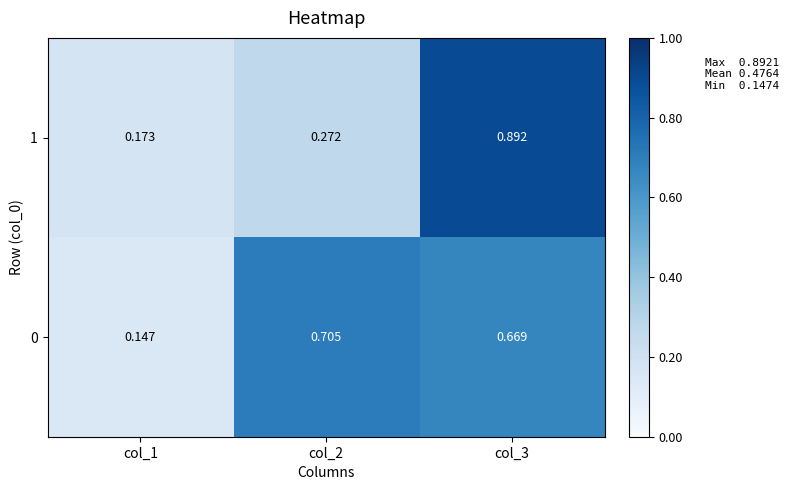

At col_2, list the series in order from largest to smallest.

0, 1